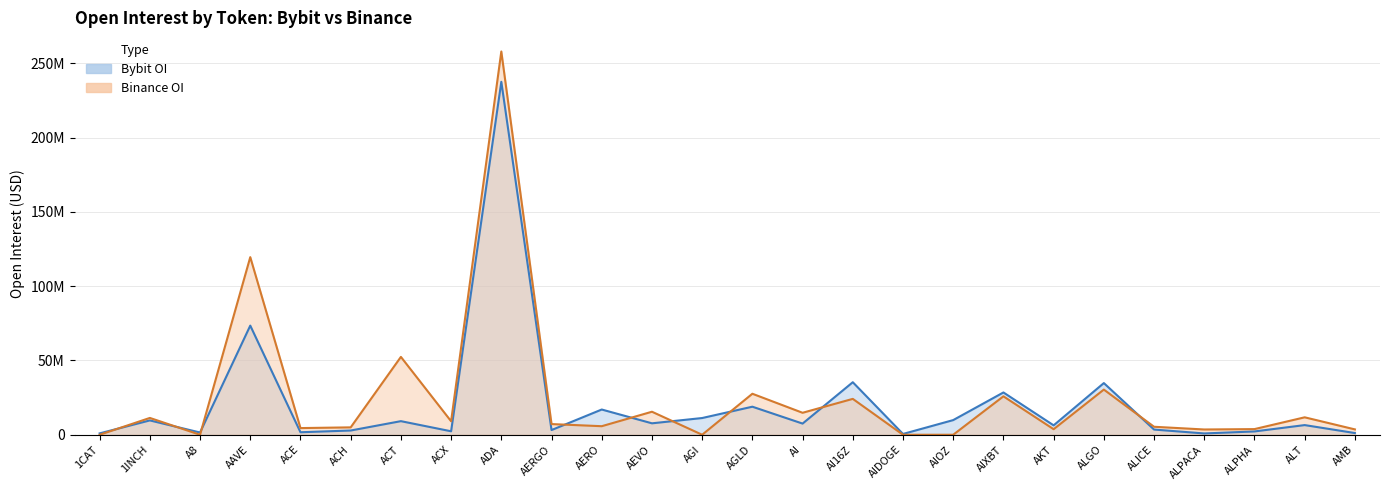

What is the spread (max minus min) of values at ALPACA?

2669719